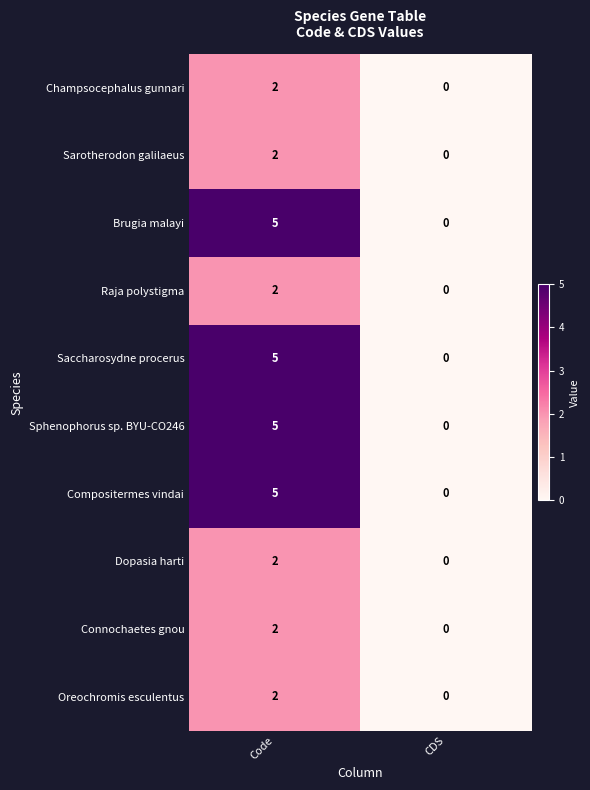

At which category does the chart reach its peak across all series?

Code